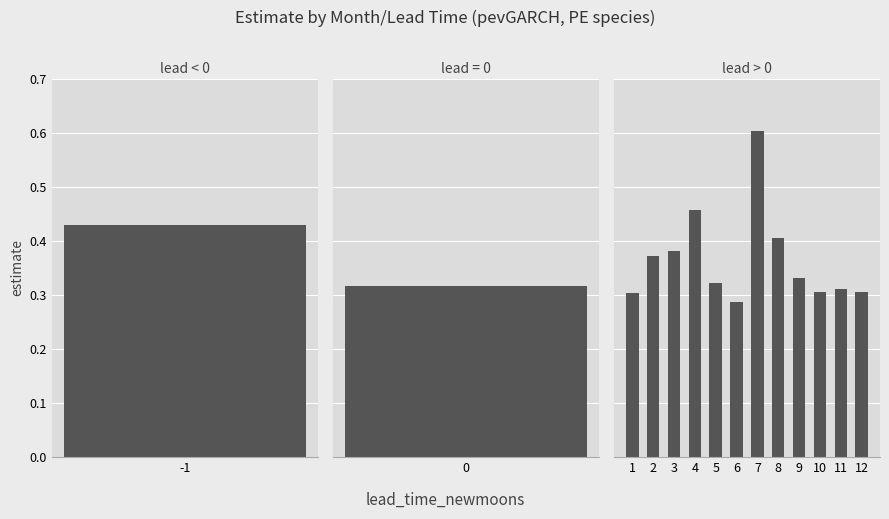

What is the value of the 11th bar from the left?

0.3